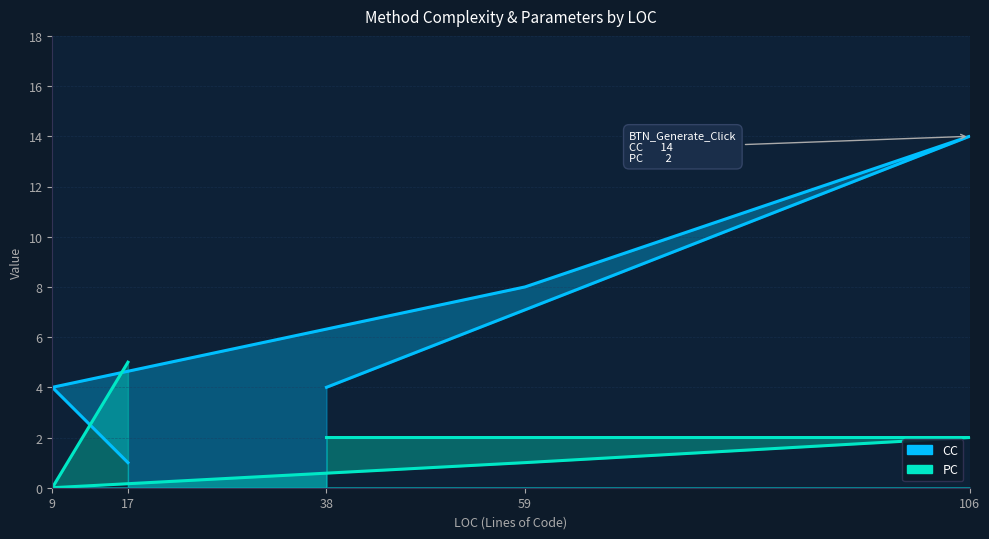

Rank the series at 9 from highest to lowest value.

CC, PC